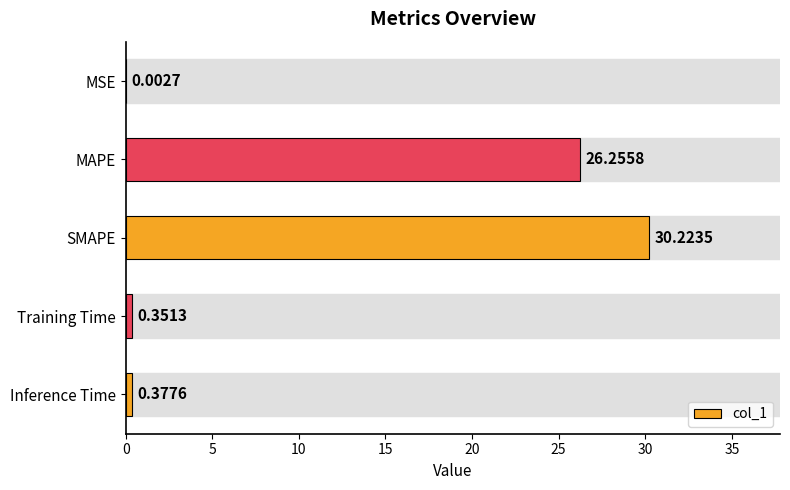

What is the change in value from MAPE to Training Time?

-25.9